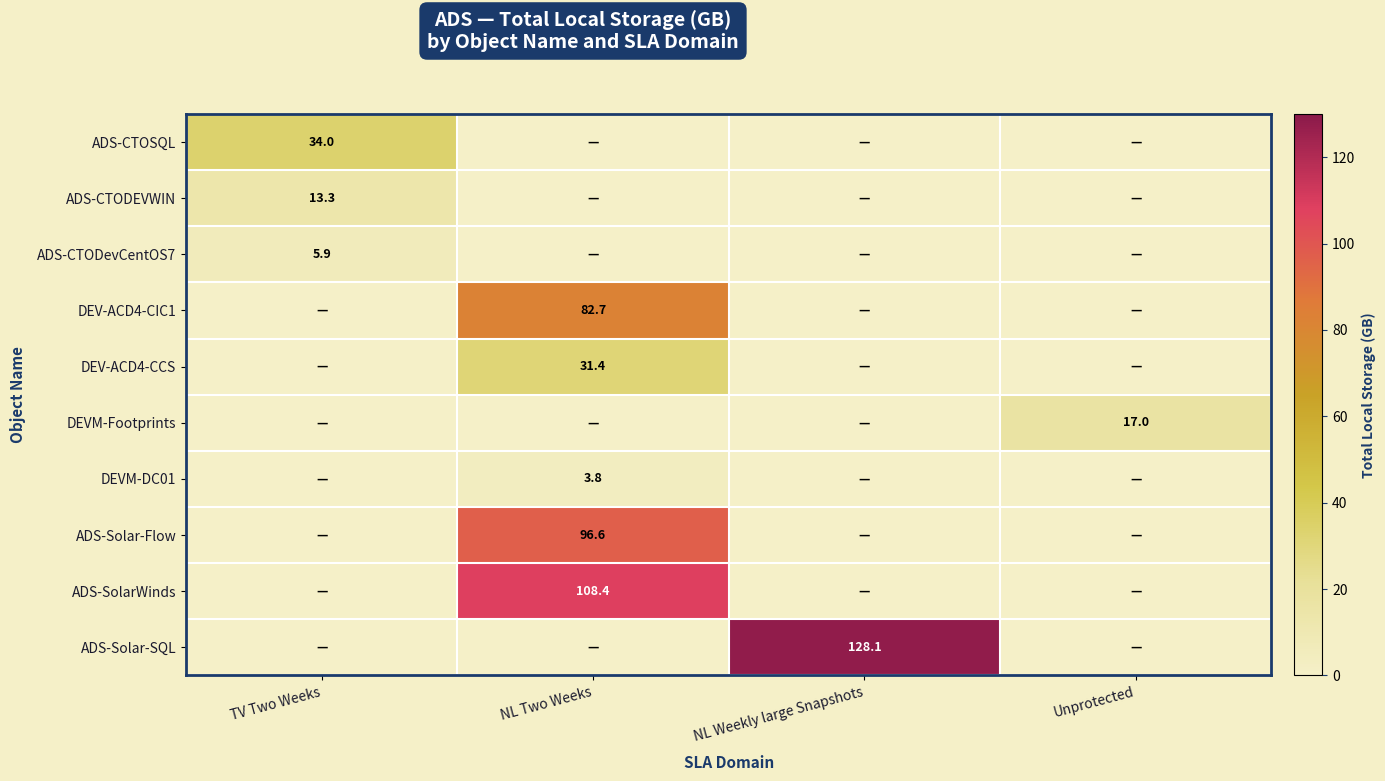

The ADS-CTOSQL series shows 34.0 at TV Two Weeks. True or false?

True